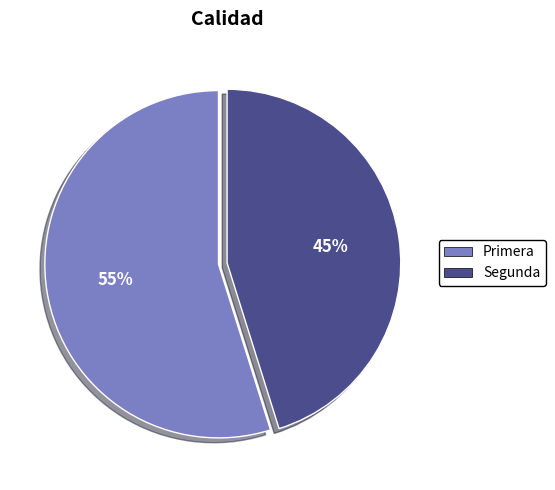

Which slice is the smallest?

Segunda